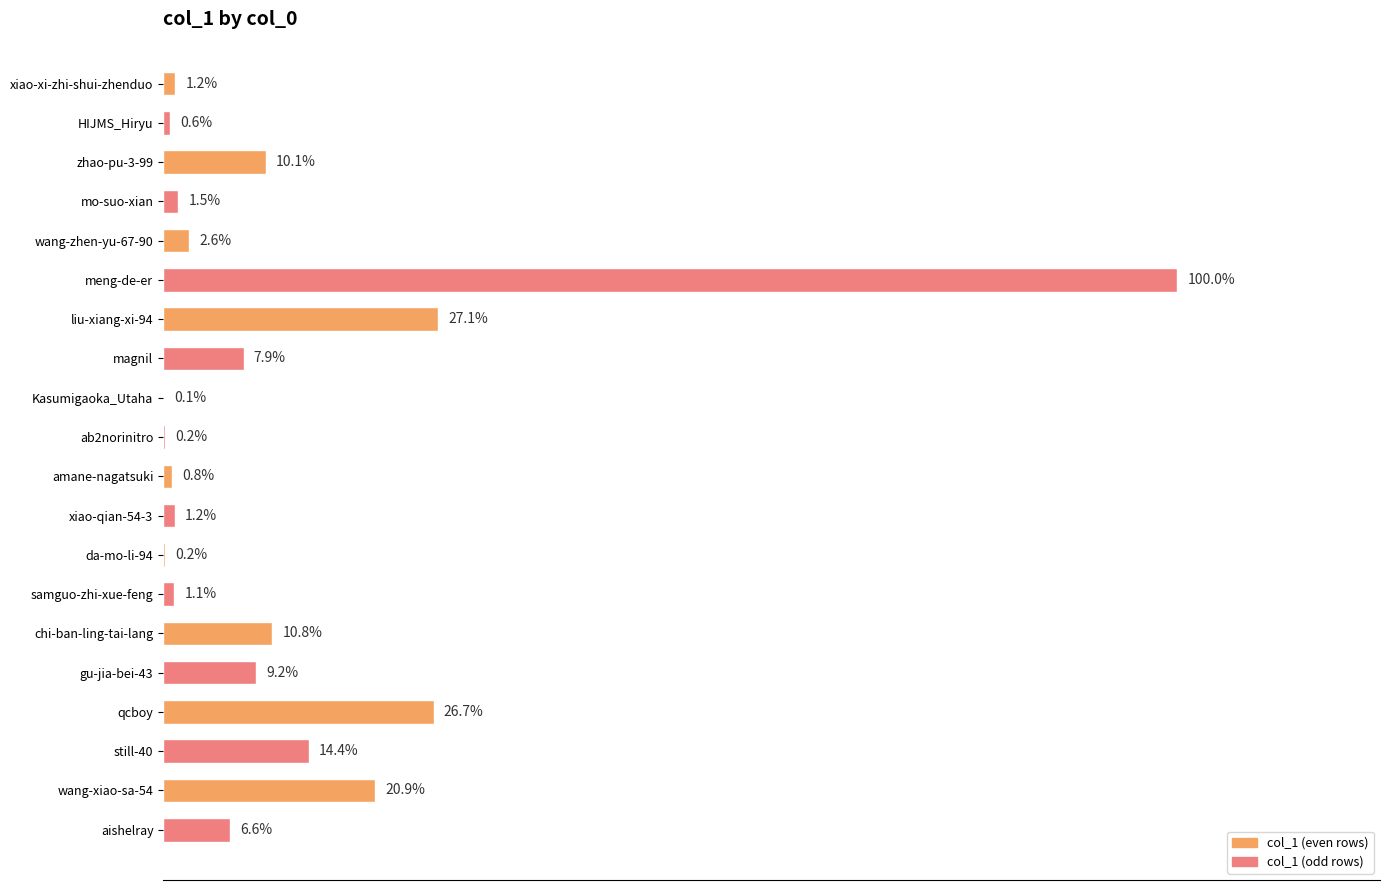

Are the bars horizontal?

Yes